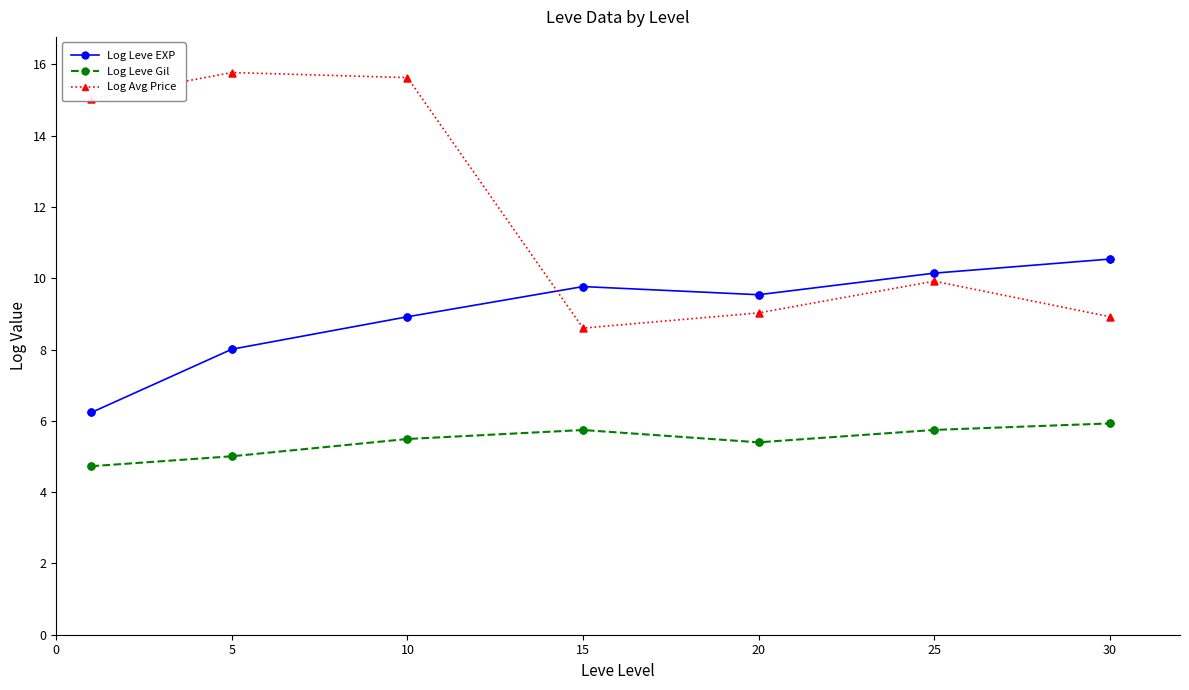

What are all the series names shown in the legend?

Log Leve EXP, Log Leve Gil, Log Avg Price